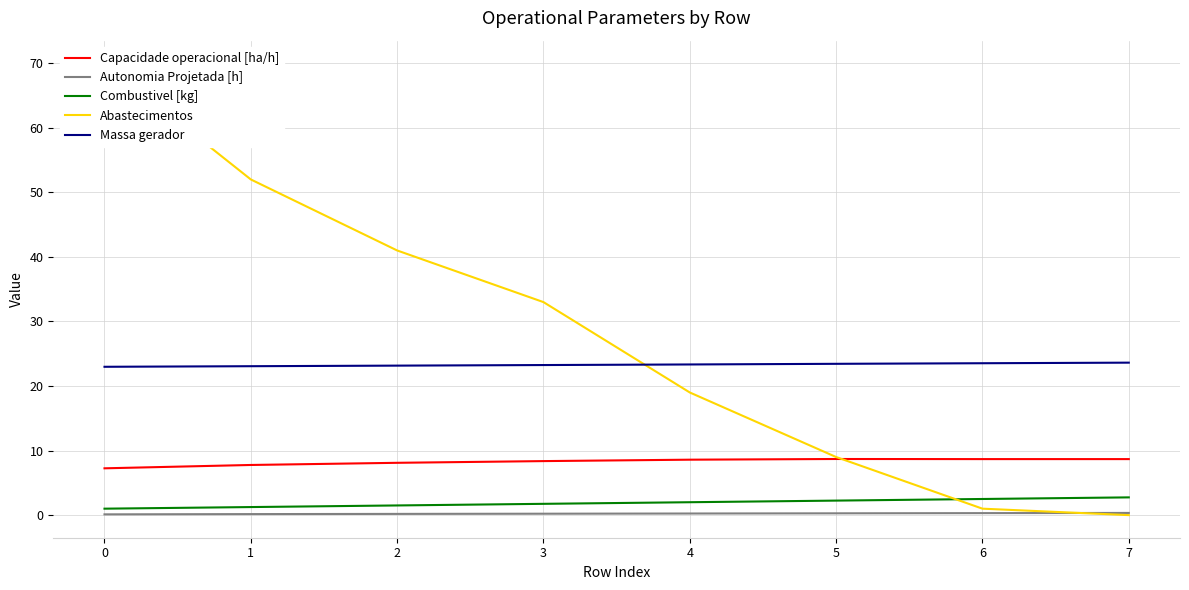

What is the sum of all Combustivel [kg] values?

15.0